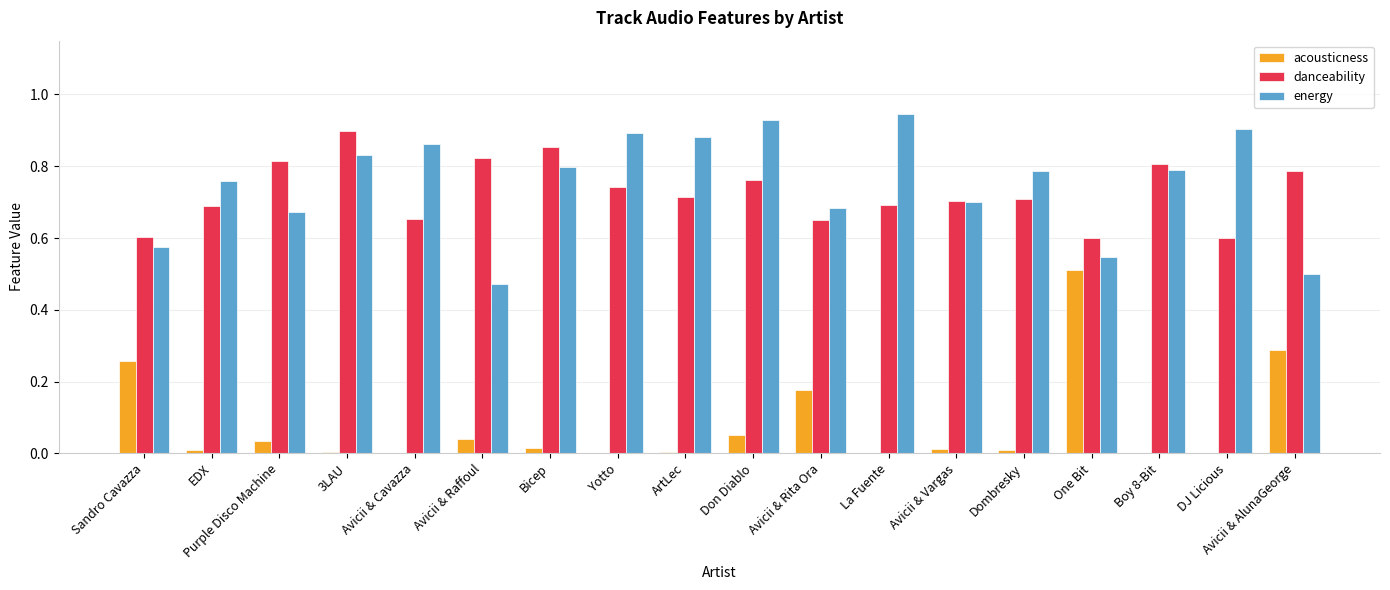

Is the value of acousticness at Avicii & Vargas greater than the value of energy at Avicii & AlunaGeorge?

No